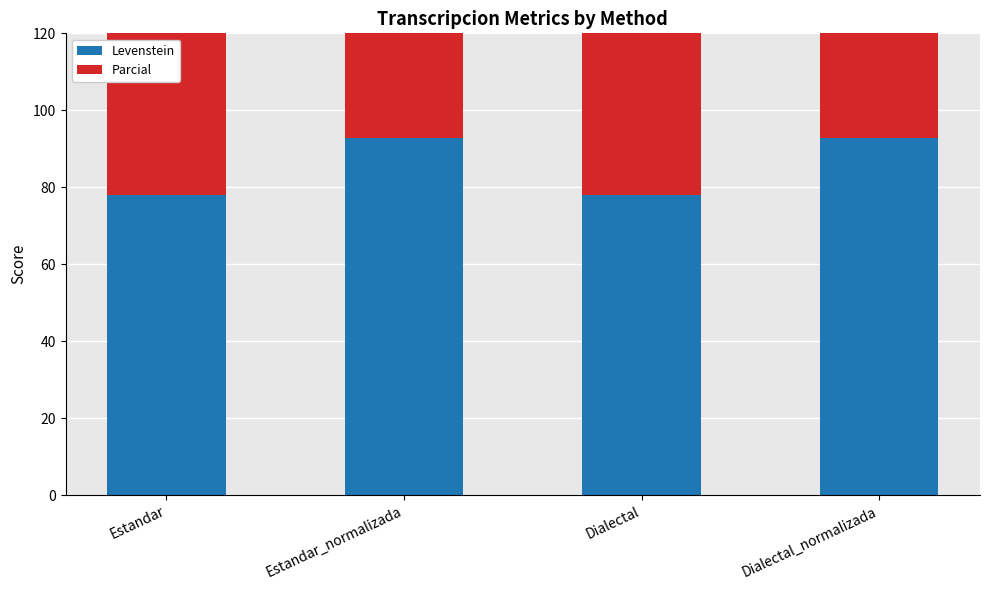

What is the value of the Levenstein bar at the 4th from the left?

92.9